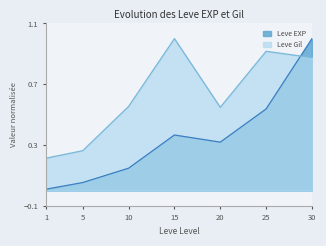

At 1, list the series in order from smallest to largest.

Leve EXP, Leve Gil